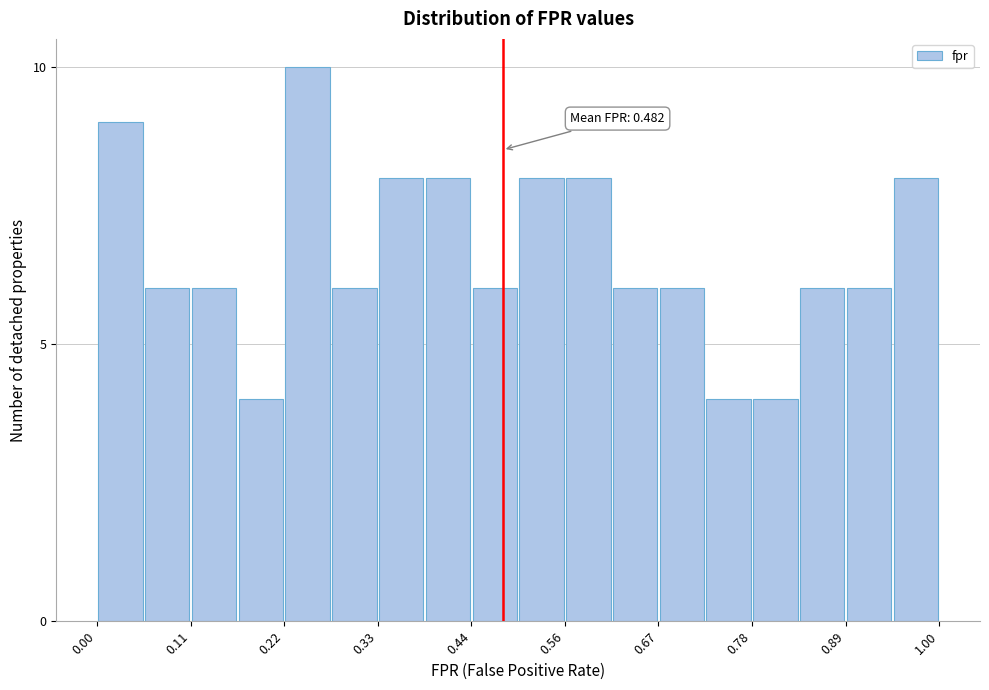

Around what value on the x-axis is the tallest bar? Give the approximate position of its centre, as read against the axis.

0.26